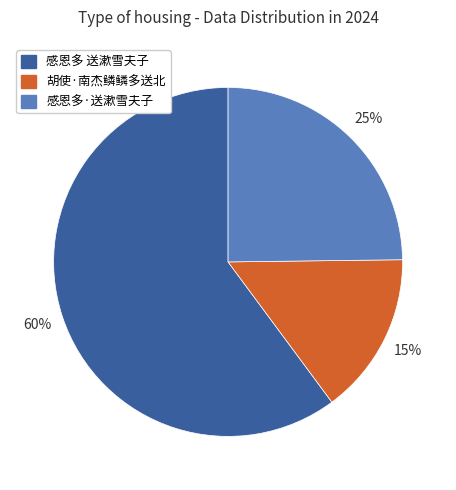

How many segments does this pie chart have?

3